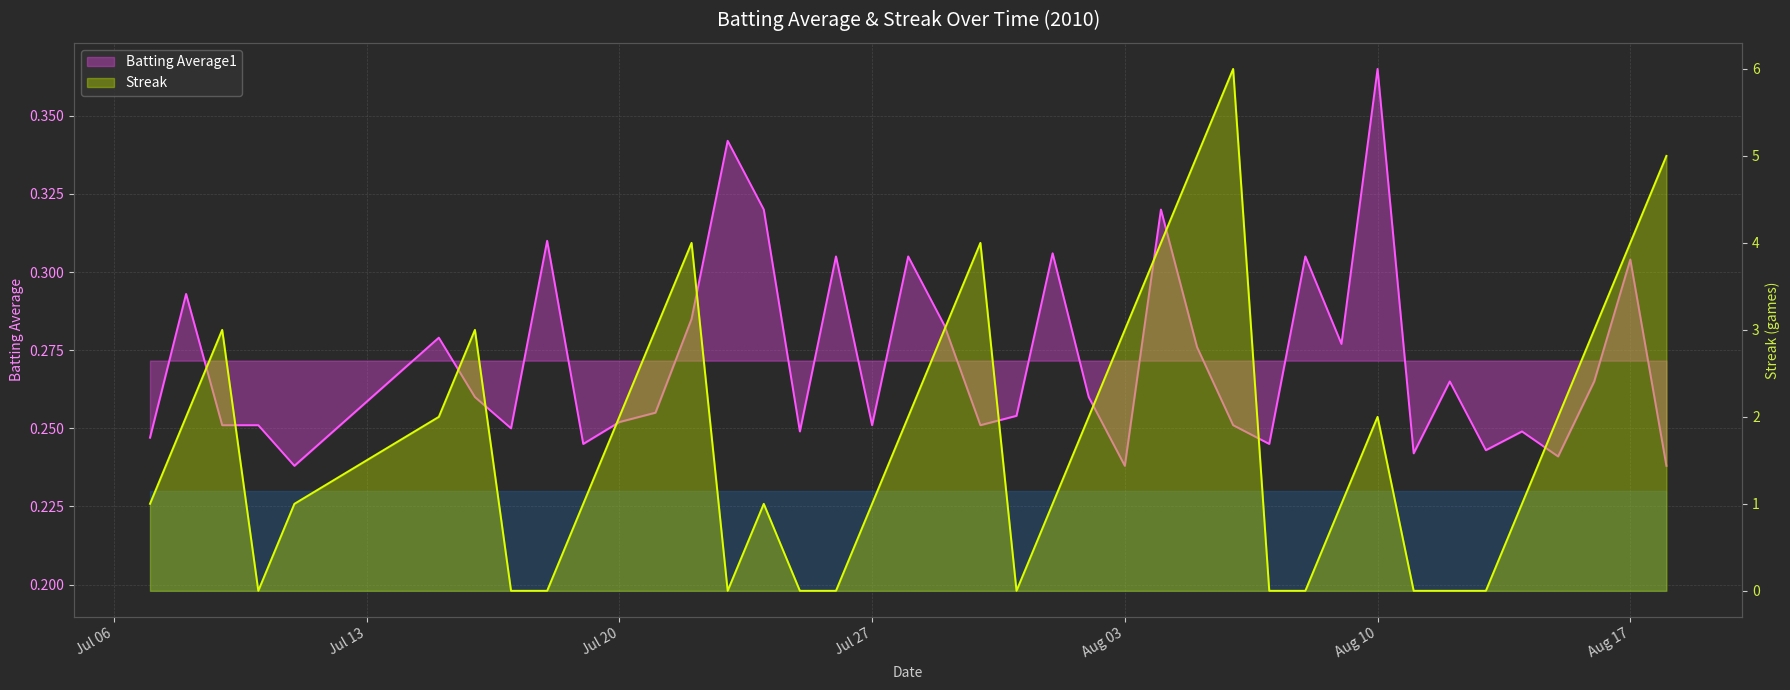

What is the difference between the maximum and minimum values in the Batting Average1 series?

0.1